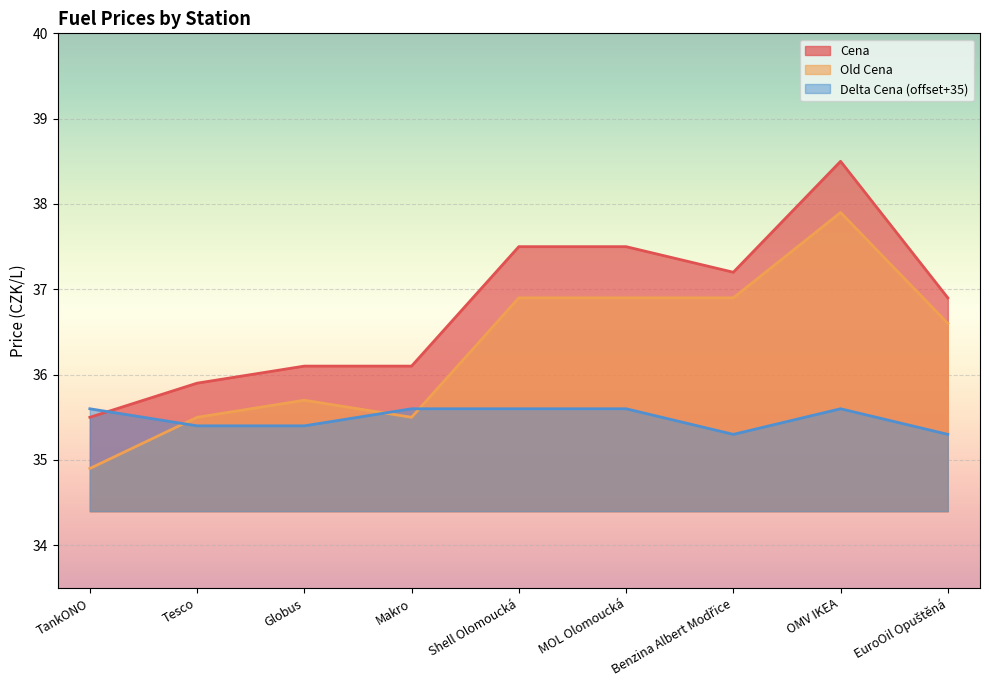

At how many categories does at least one series exceed 35?

9